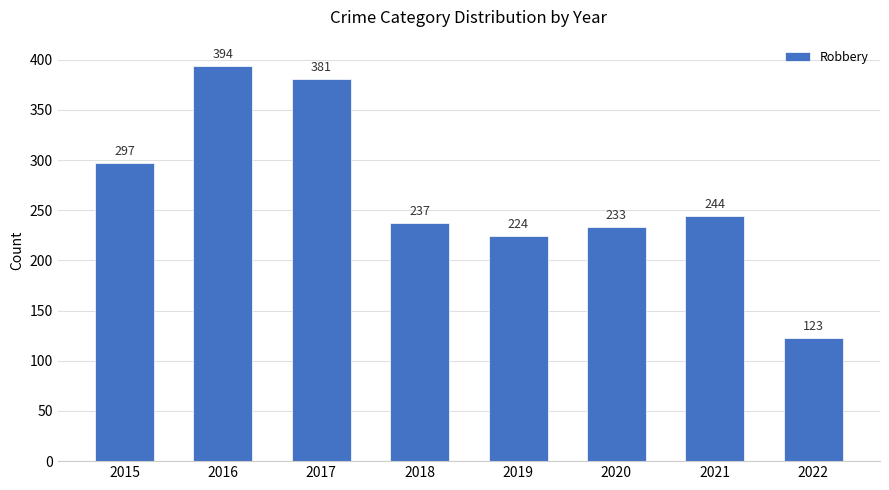

What is the ratio of the value at 2017 to the value at 2022?

3.1